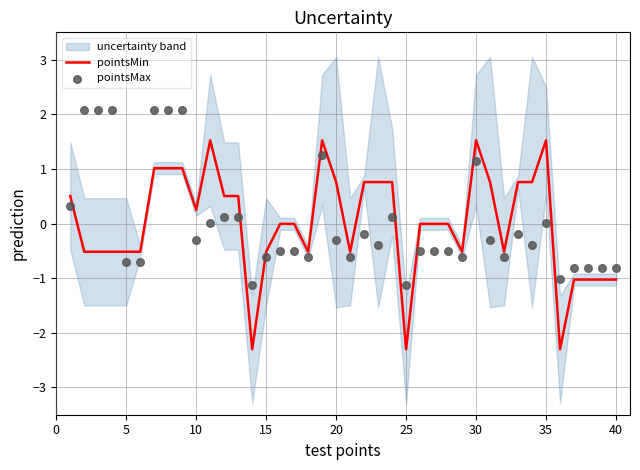

What is the total value across all series at 35?

3.1